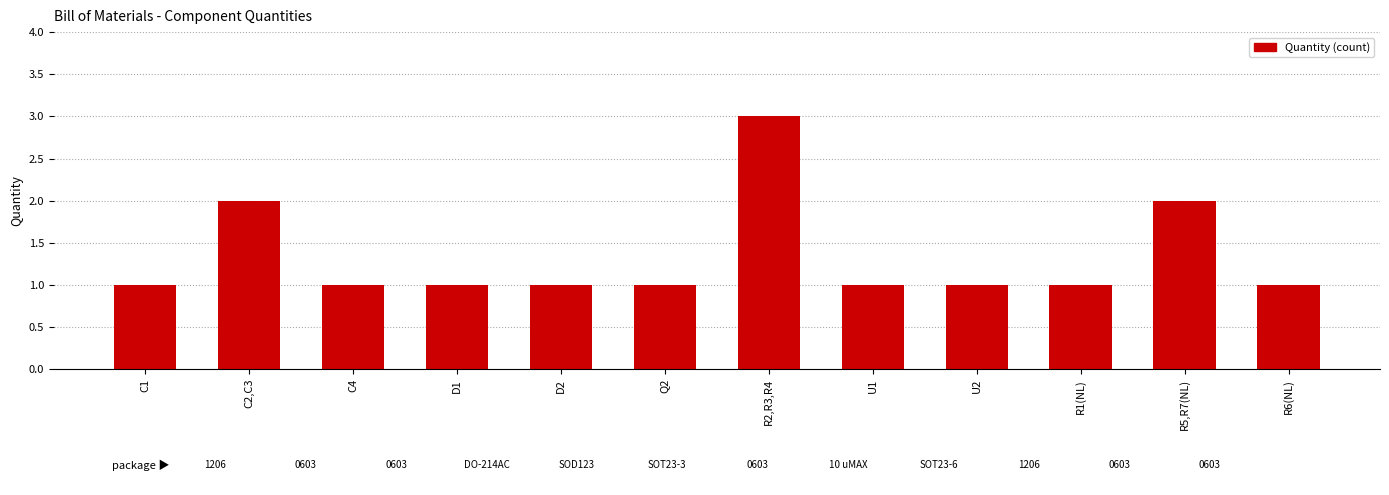

Are the bars grouped side by side (vs. stacked)?

No